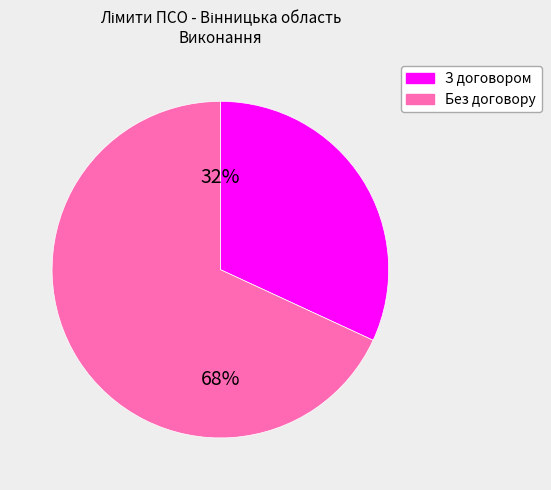

To the nearest percent, what is the average slice percentage?

50%